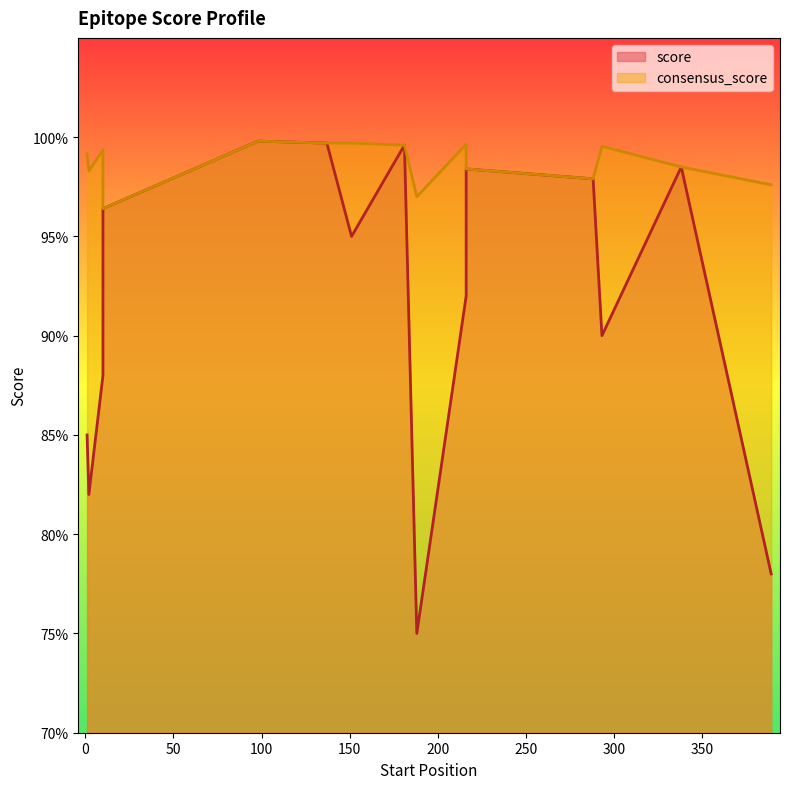

What is the maximum value for consensus_score?

1.0